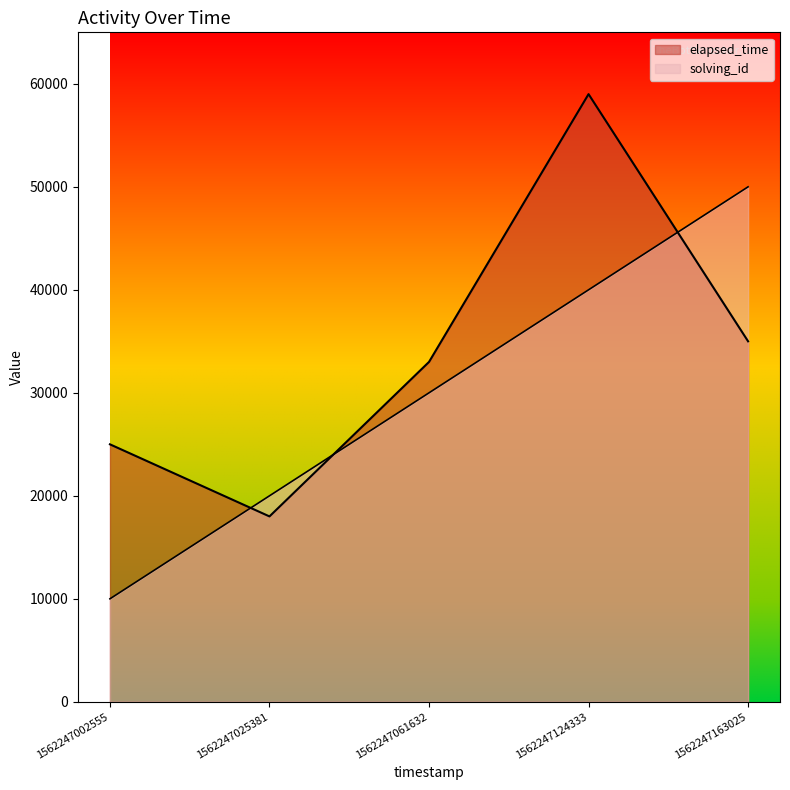

Count the number of categories in the chart.

5